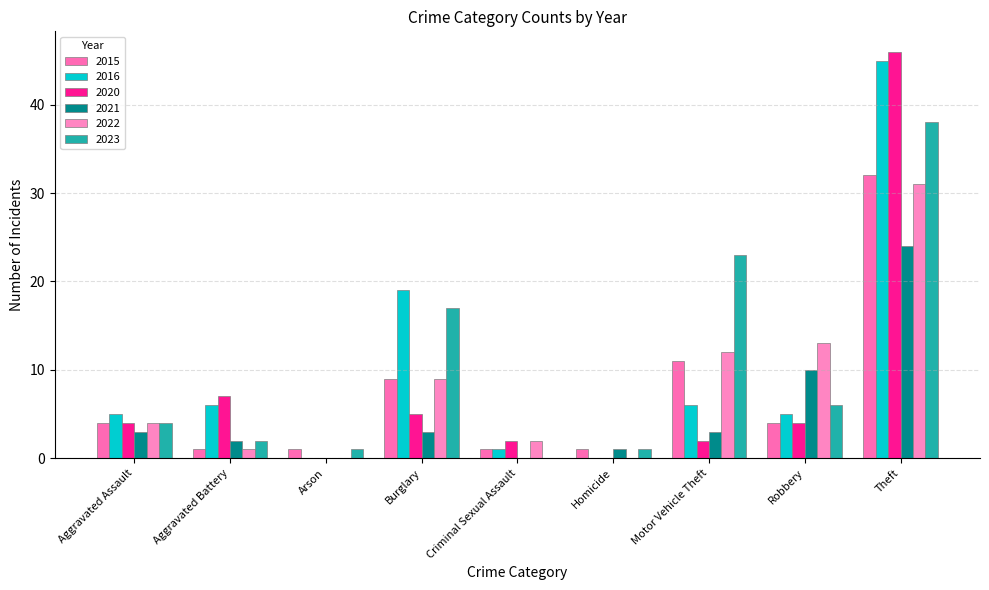

What are all the series names shown in the legend?

2015, 2016, 2020, 2021, 2022, 2023